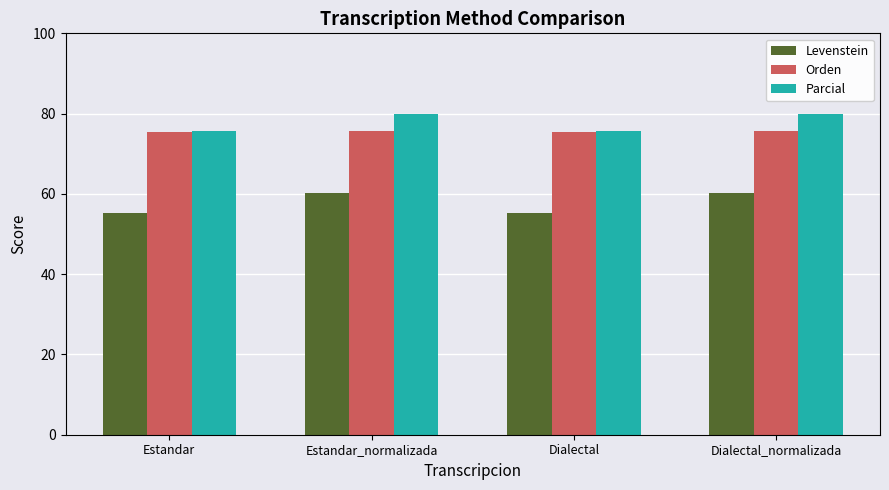

List the series in order of their peak value, lowest first.

Levenstein, Orden, Parcial